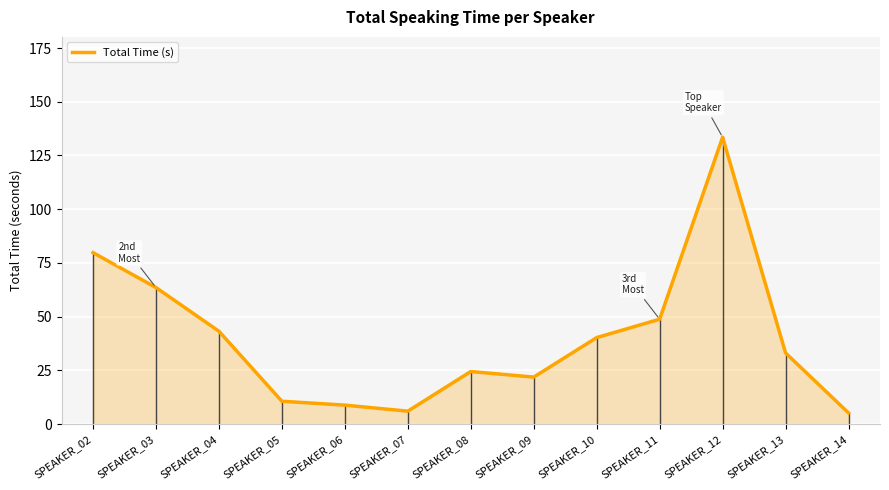

Between SPEAKER_13 and SPEAKER_10, which is larger?

SPEAKER_10